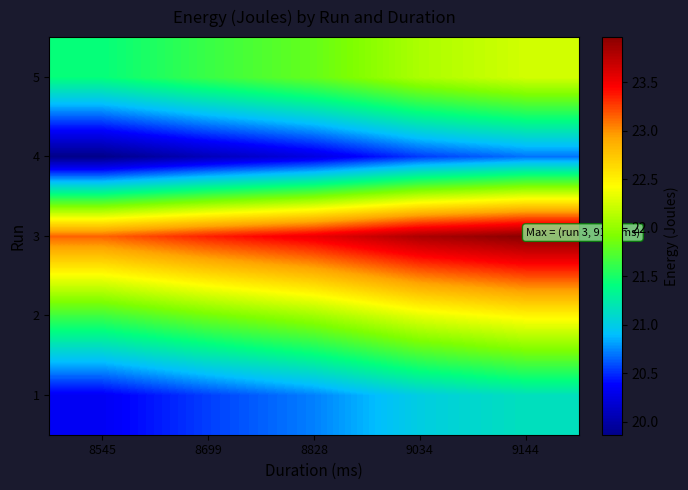

List the series in order of their peak value, lowest first.

4, 1, 5, 2, 3